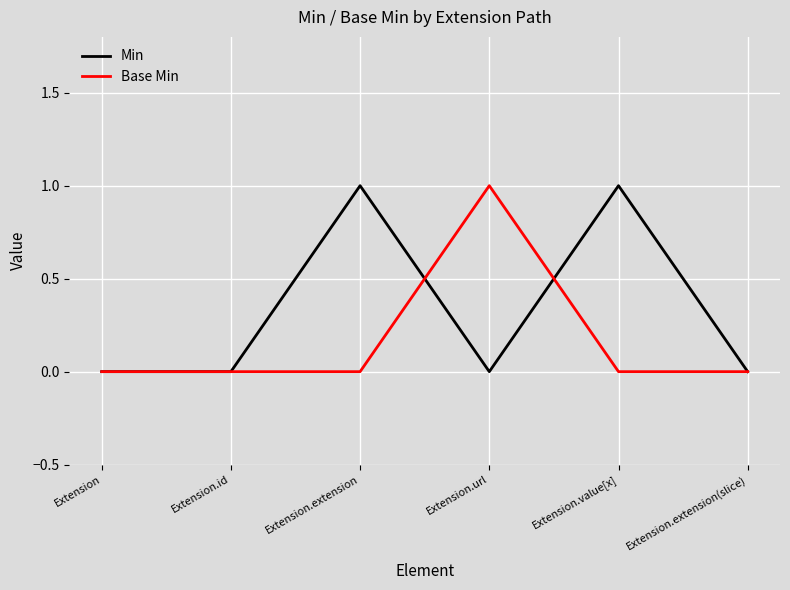

The value of Min at Extension.extension(slice) is 0. True or false?

True